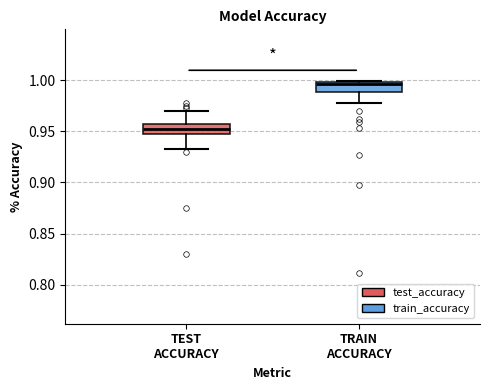

Reading left to right, read every box against the y-axis: the position of its median line, the range the box covers, and the ends of its whiskers. The values are not printed on the chart, so give them approximately, as read against the axis.

TEST ACCURACY: median 0.950, box 0.945 to 0.955, whiskers 0.935 to 0.970
TRAIN ACCURACY: median 0.995, box 0.990 to 1.000, whiskers 0.975 to 1.000